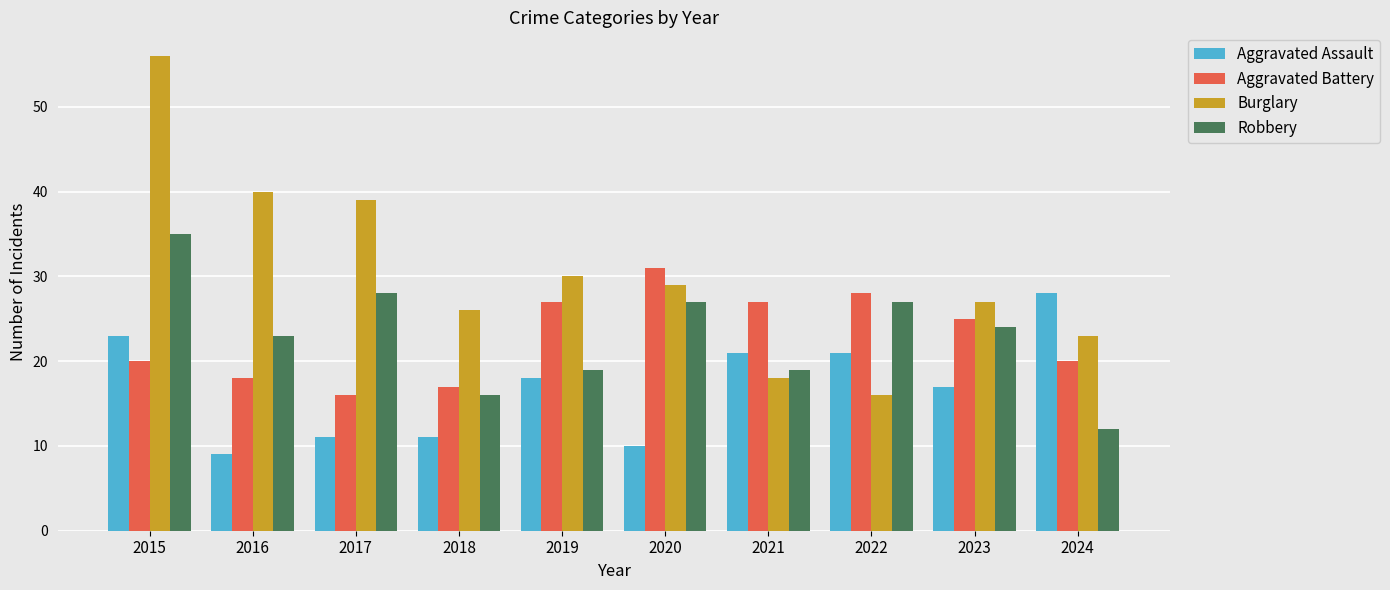

Which series has the largest total across all categories?

Burglary